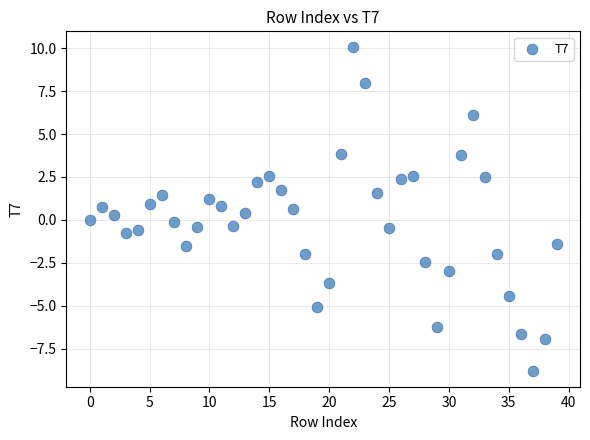

What is the range of Y values (max minus min)?

18.8